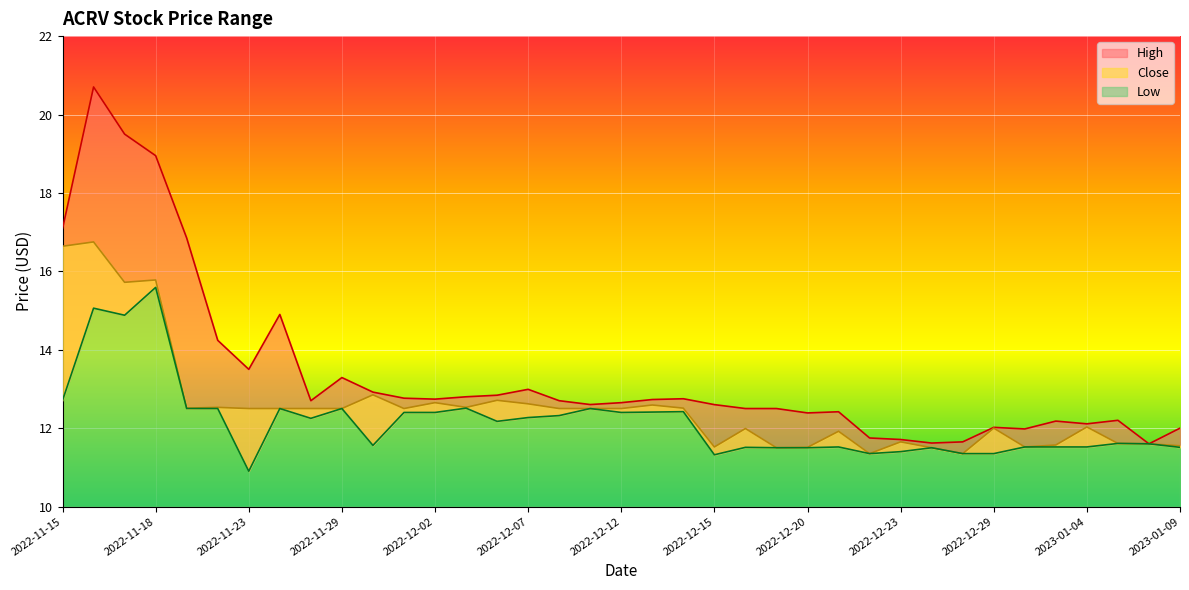

What are all the series names shown in the legend?

High, Close, Low